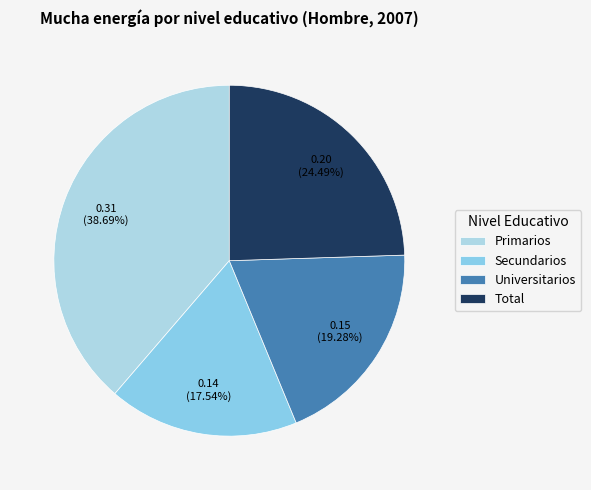

What is the change in value from Primarios to Secundarios?

-0.2